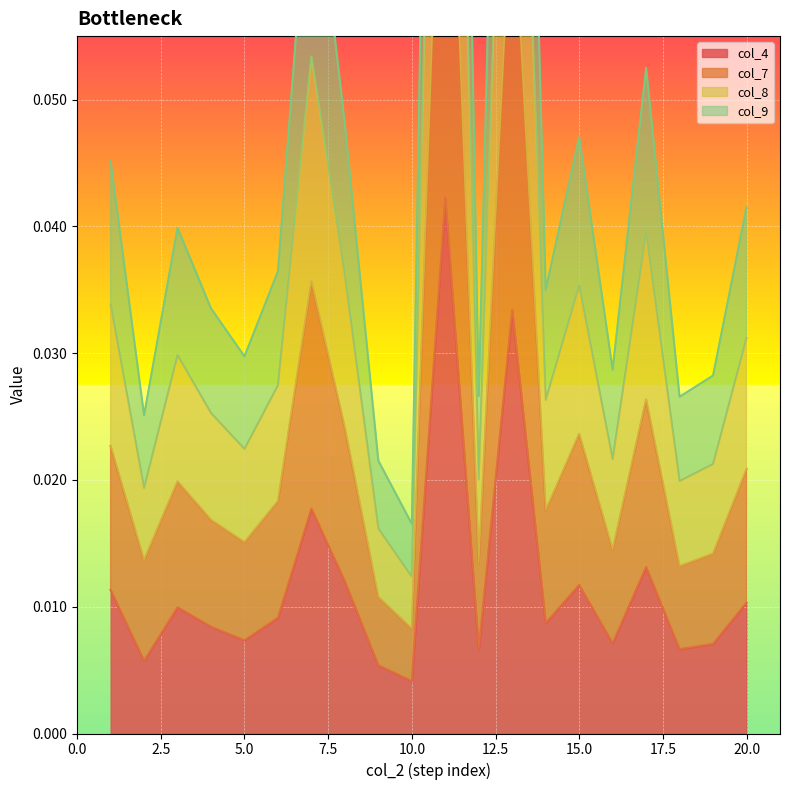

Rank the series at 16 from highest to lowest value.

col_8, col_9, col_7, col_4